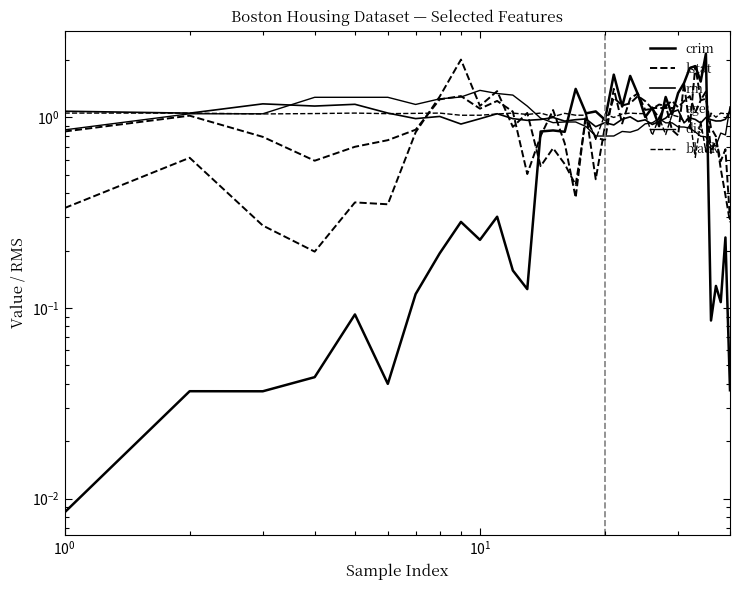

Reading left to right, list all the values displayed in this chart.

crim: 0.0	0.0	0.0	0.0	0.1	0.0	0.1	0.2	0.3	0.2	0.3	0.2	0.1	0.8	0.9	0.8	1.4	1.0	1.1	1.0	1.7	1.1	1.6	1.3	1.0	1.1	0.9	1.3	1.0	1.3	1.5	1.8	1.9	1.5	2.2	0.1	0.1	0.1	0.2	0.0
lstat: 0.3	0.6	0.3	0.2	0.4	0.3	0.8	1.3	2.0	1.1	1.4	0.9	1.1	0.6	0.7	0.6	0.4	1.0	0.8	0.8	1.4	0.9	1.3	1.3	1.1	1.1	1.0	1.2	0.9	0.8	1.5	0.9	1.9	1.2	1.4	0.7	0.8	0.6	0.7	0.3
rm: 1.1	1.1	1.2	1.1	1.2	1.1	1.0	1.0	0.9	1.0	1.0	1.0	1.0	1.0	1.0	1.0	1.0	1.0	0.9	0.9	0.9	1.0	1.0	1.0	1.0	0.9	1.0	1.0	1.1	1.1	0.9	1.0	1.0	0.9	1.0	1.0	1.0	1.0	1.0	1.1
age: 0.8	1.0	0.8	0.6	0.7	0.8	0.9	1.2	1.3	1.1	1.2	1.1	0.5	0.8	1.1	0.7	0.4	1.1	0.5	0.9	1.3	1.2	1.2	1.3	1.2	1.1	1.2	1.1	1.2	1.1	1.2	1.3	1.1	1.2	1.3	0.9	0.8	0.5	0.4	0.3
dis: 0.9	1.0	1.0	1.3	1.3	1.3	1.2	1.3	1.3	1.4	1.3	1.3	1.1	1.0	0.9	0.9	0.9	0.9	0.8	0.8	0.8	0.8	0.8	0.9	0.9	0.9	1.0	0.9	0.9	0.9	0.9	0.9	0.8	0.8	0.8	0.7	0.7	0.8	0.8	1.1
black: 1.1	1.1	1.0	1.0	1.1	1.0	1.0	1.1	1.0	1.0	1.0	1.1	1.0	1.1	1.0	1.0	1.0	1.0	0.8	1.0	1.0	1.0	1.1	1.0	1.0	0.8	1.0	0.8	1.0	1.0	1.0	1.0	0.6	1.0	0.7	1.1	1.0	1.1	1.0	1.0